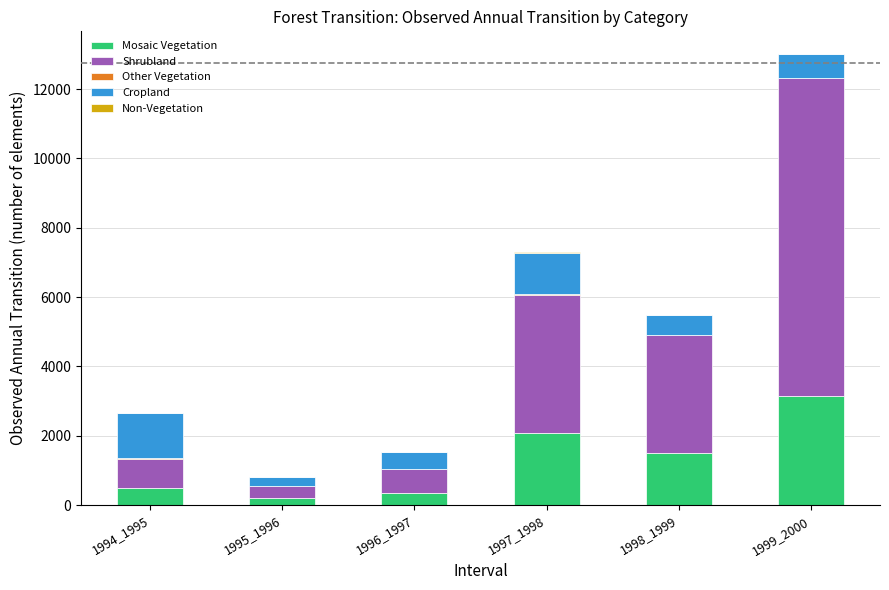

What is the highest value of the Mosaic Vegetation series?

3161